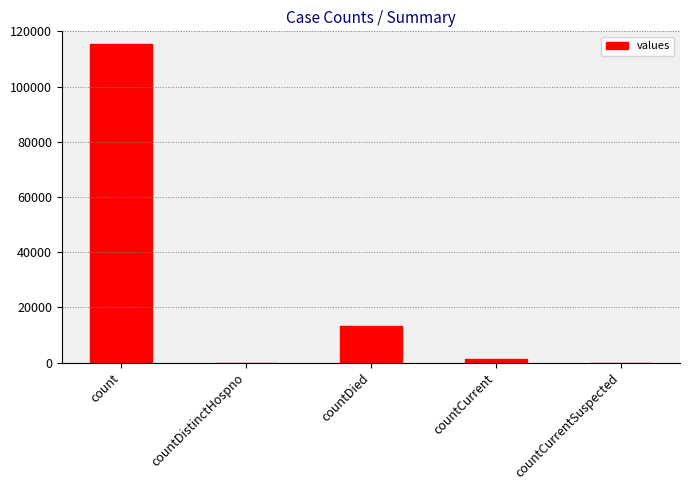

The value at countDistinctHospno is -59571. True or false?

False